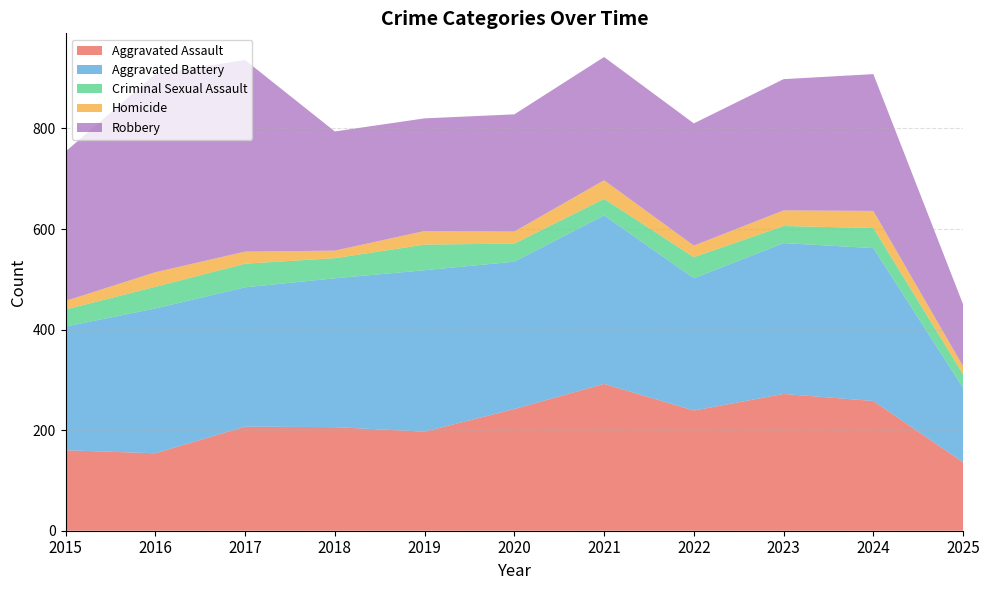

Reading left to right, what are all the values shown in this chart?

Aggravated Assault: 160	154	207	206	197	242	292	239	272	258	136
Aggravated Battery: 246	288	277	296	321	293	335	263	300	304	148
Criminal Sexual Assault: 34	43	47	40	51	36	33	42	34	40	27
Homicide: 17	29	24	15	27	24	37	23	31	34	16
Robbery: 297	394	381	237	224	233	245	243	261	272	123